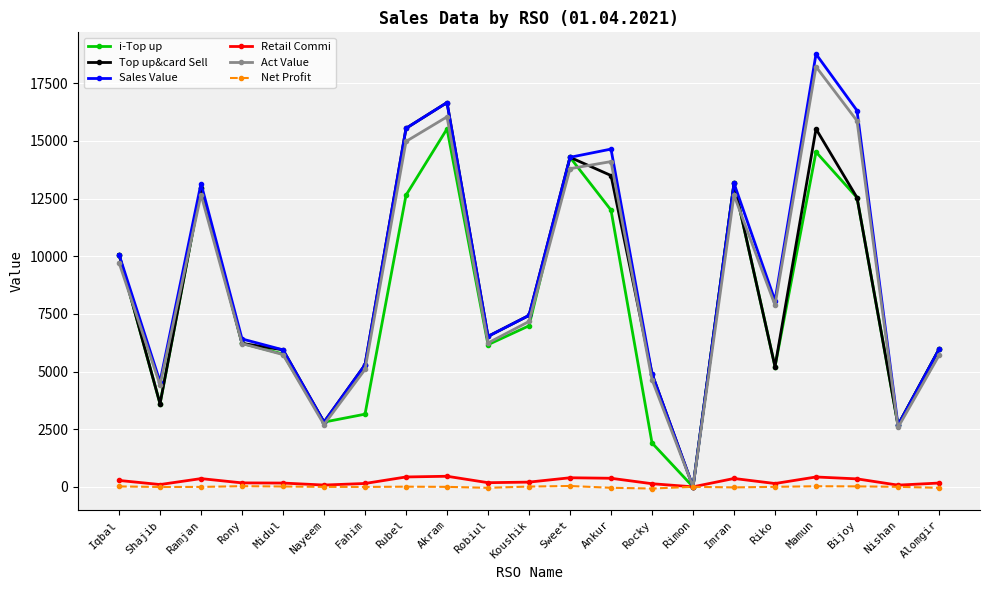

Where is Sales Value nearest to the value 9384?

Iqbal